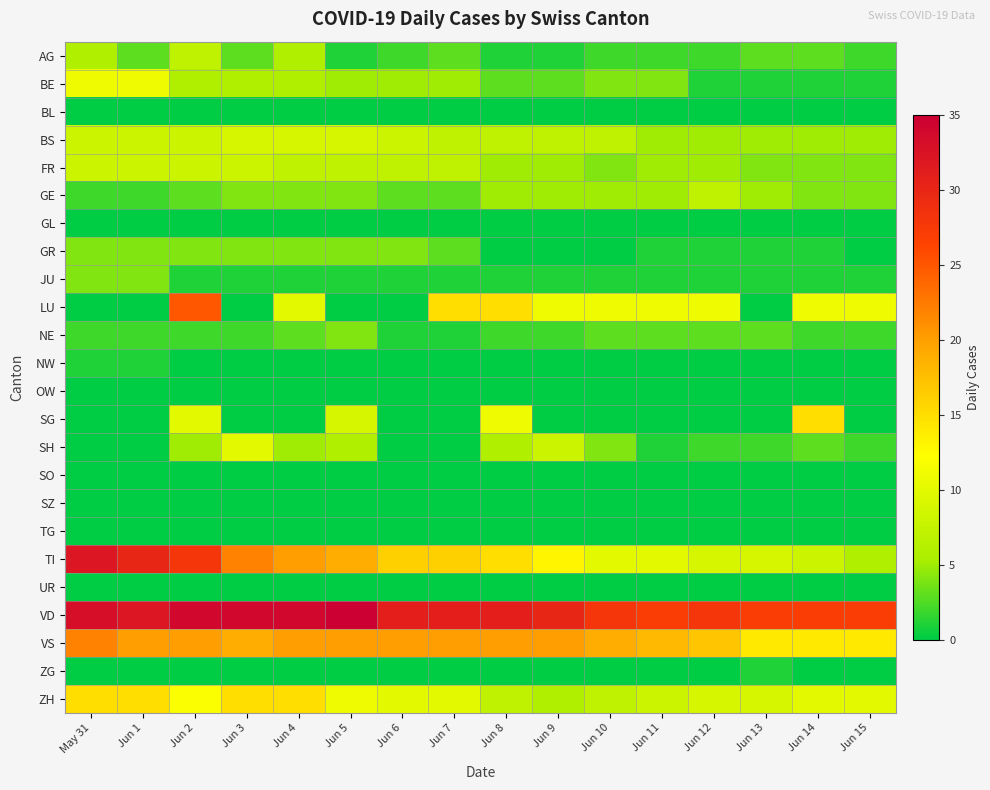

Between May 31 and Jun 10, which is larger?

May 31